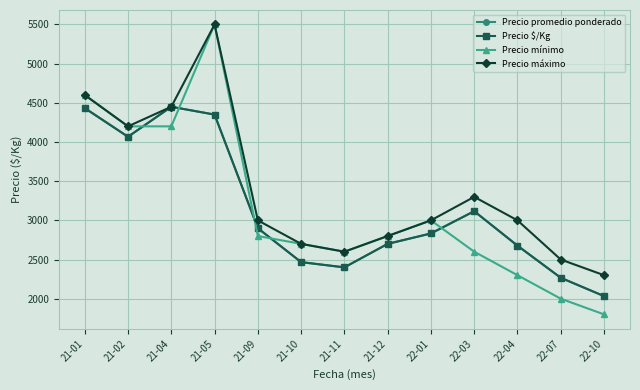

Is this an area chart (filled region under the line)?

No